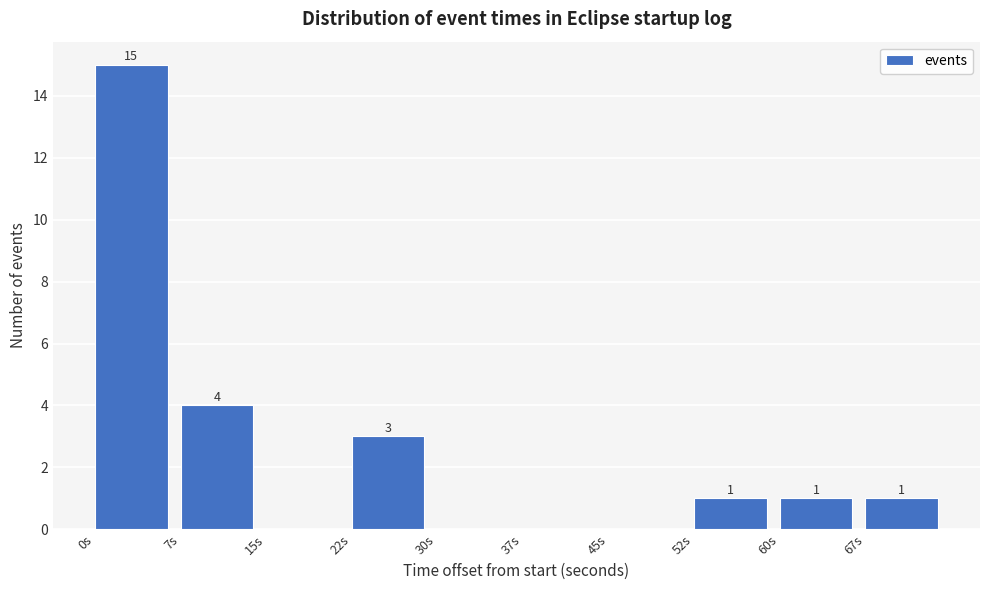

Which range on the x-axis has the tallest bar?

0 to 7